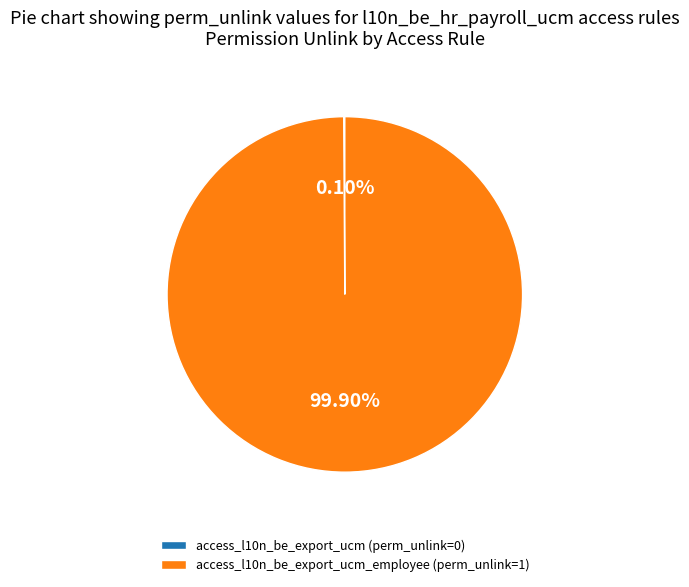

Which slice represents more than half of the pie?

access_l10n_be_export_ucm_employee (perm_unlink=1)